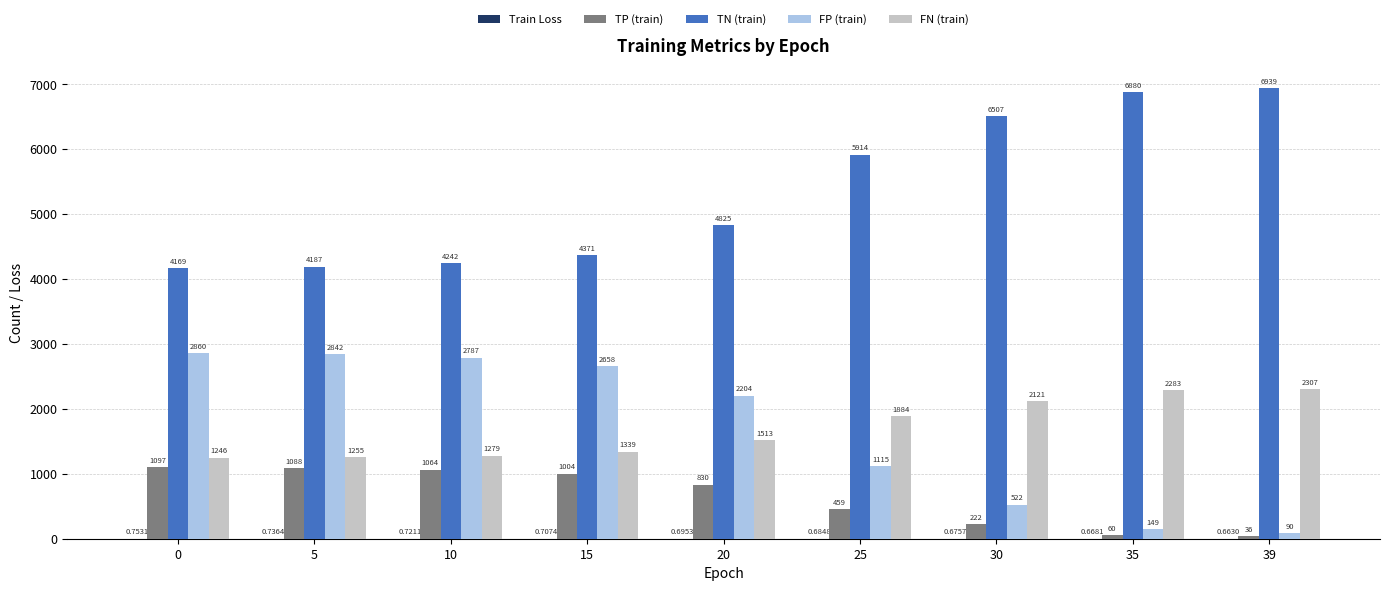

Which series has the largest total across all categories?

TN (train)